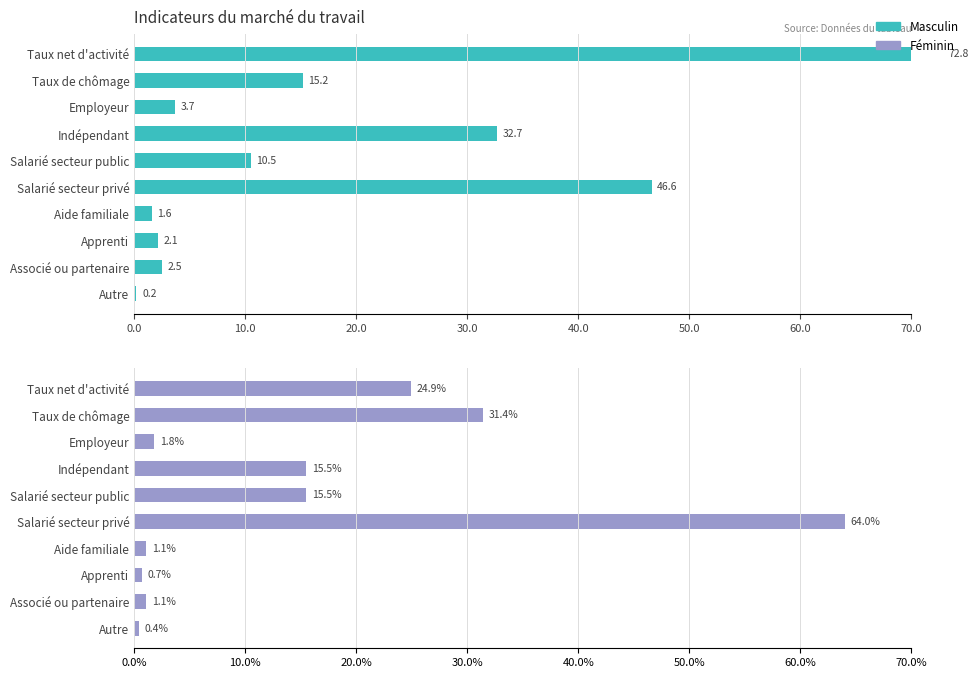

What is the sum of all Masculin values?

187.9